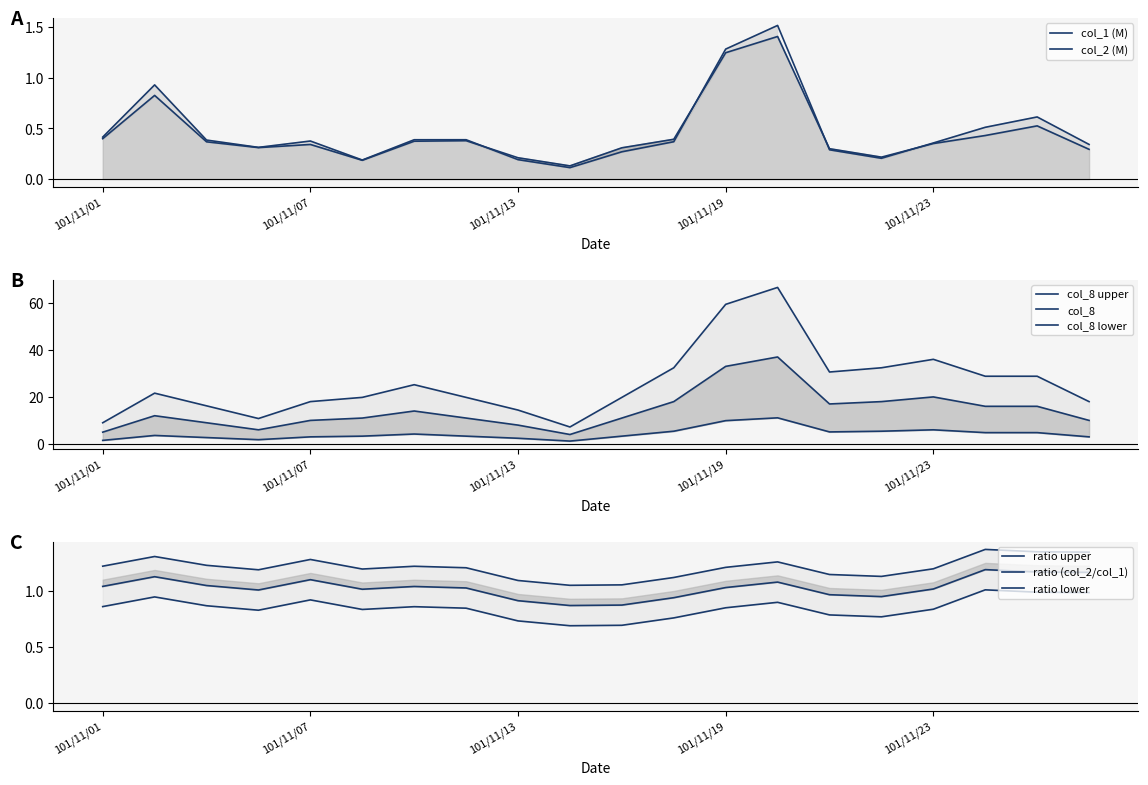

At 101/11/28, list the series in order from smallest to largest.

col_1, col_2, col_8